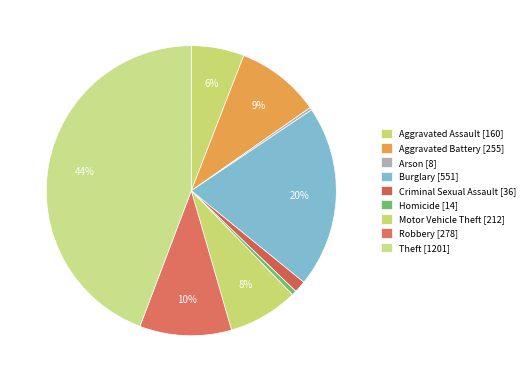

Is it true that Arson is 0% of the pie?

True